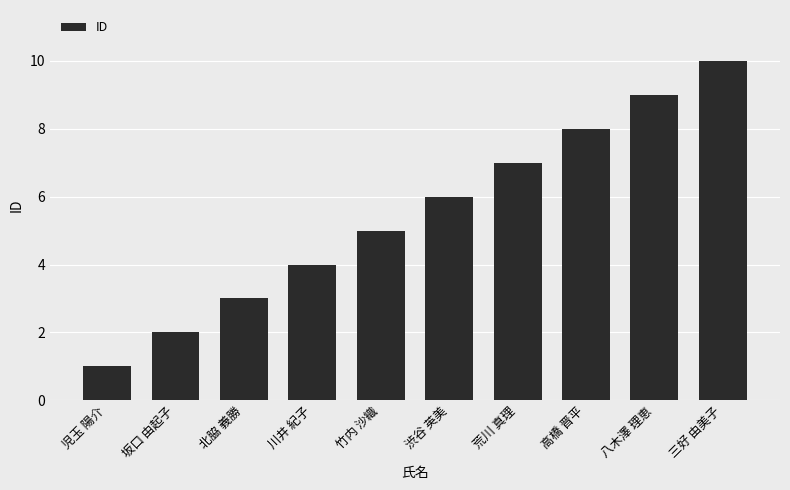

Reading left to right, transcribe all the data shown in this chart.

児玉 陽介=1	坂口 由起子=2	北脇 義勝=3	川井 紀子=4	竹内 沙織=5	渋谷 英美=6	荒川 真理=7	高橋 晋平=8	八木澤 理恵=9	三好 由美子=10